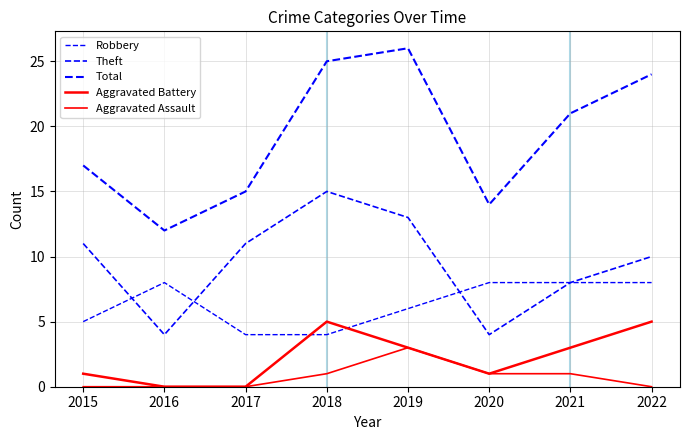

How many lines are shown in the chart?

5